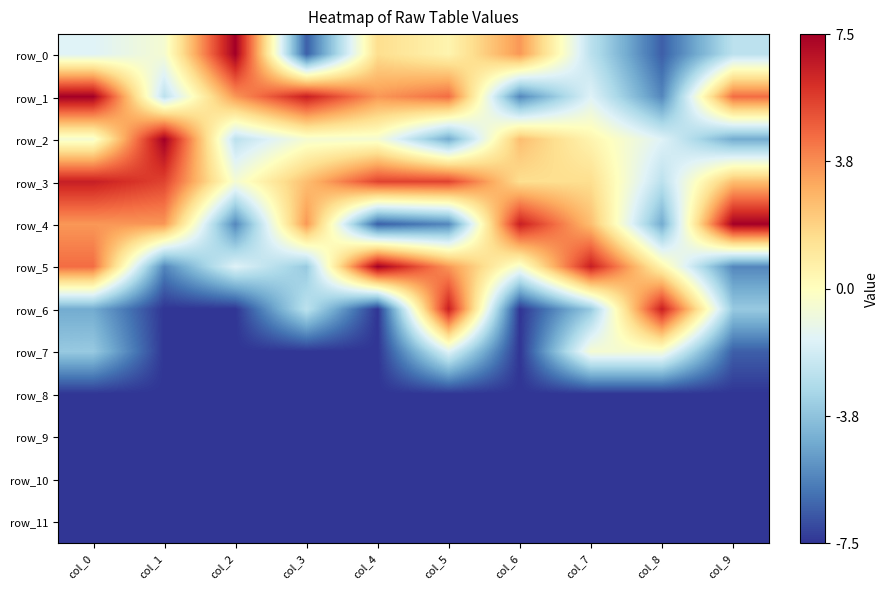

At which label is row_0 closest to 0?

col_1